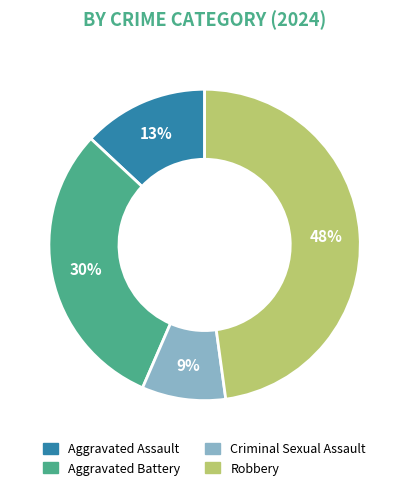

Is it true that Criminal Sexual Assault is 20% of the pie?

False